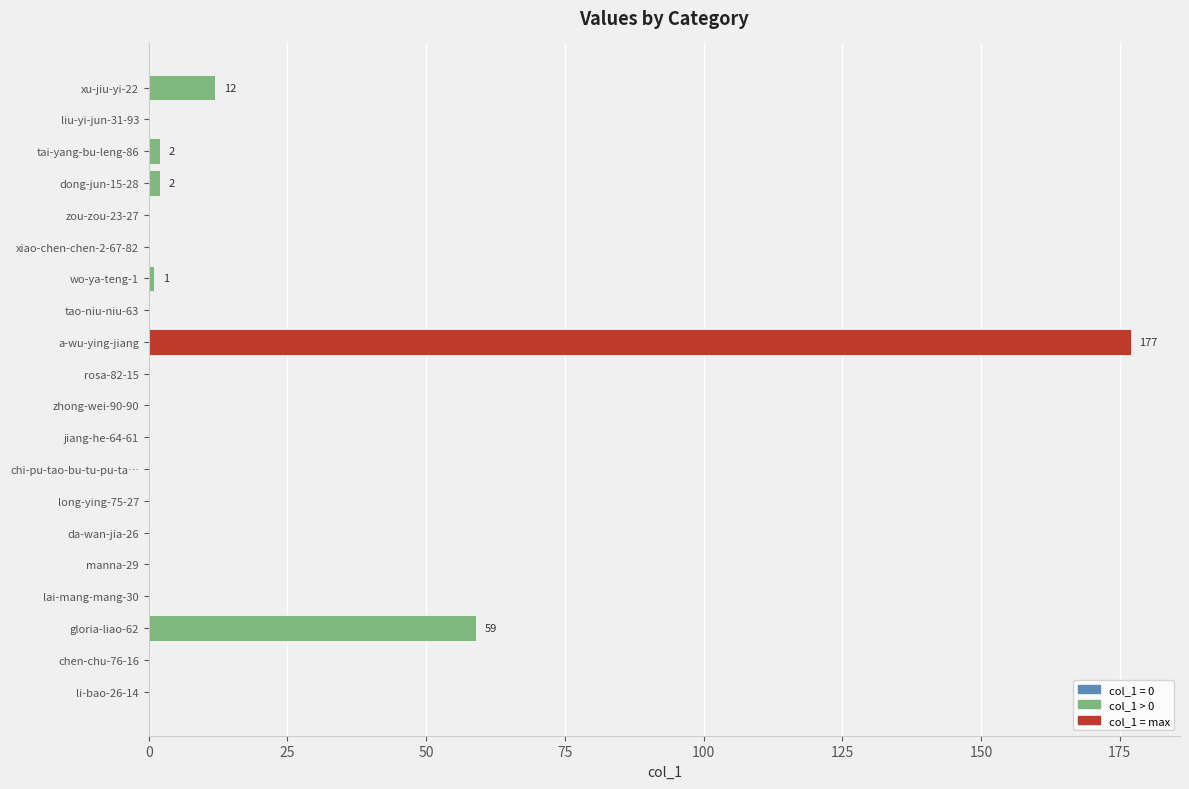

What is the sum of all values?

253